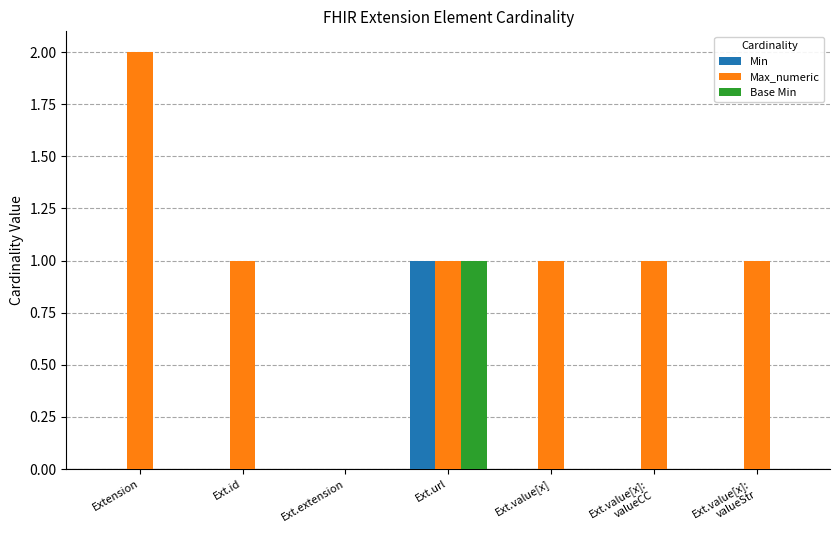

Are the bars grouped side by side (vs. stacked)?

Yes